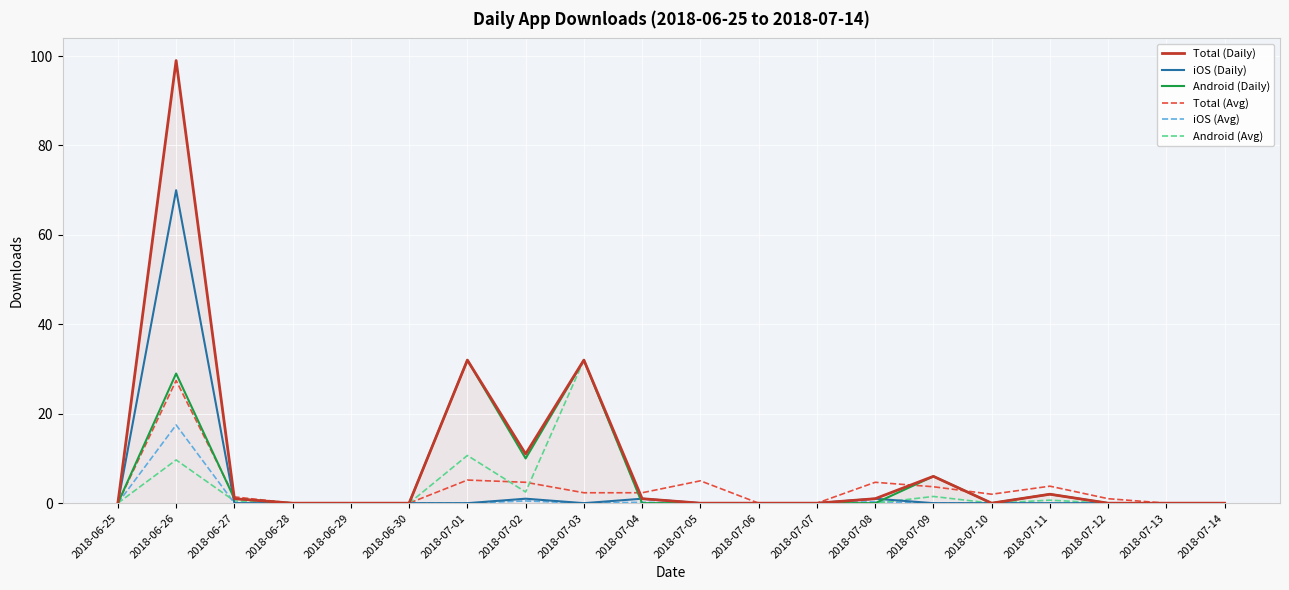

At how many categories does at least one series exceed 28?

3